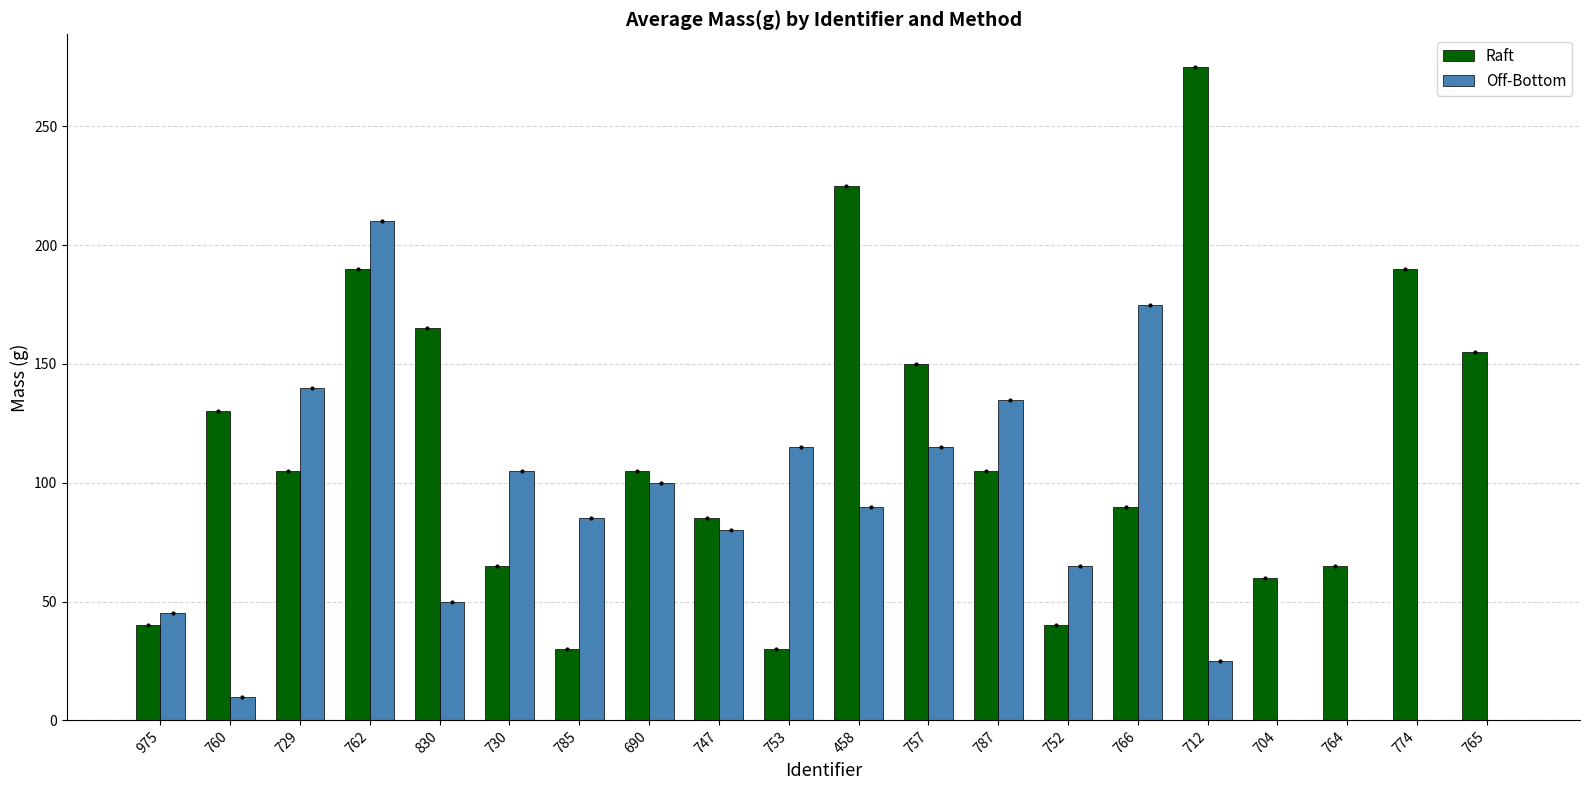

Reading left to right, list all the values displayed in this chart.

Raft: 40	130	105	190	165	65	30	105	85	30	225	150	105	40	90	275	60	65	190	155
Off-Bottom: 45	10	140	210	50	105	85	100	80	115	90	115	135	65	175	25	0	0	0	0